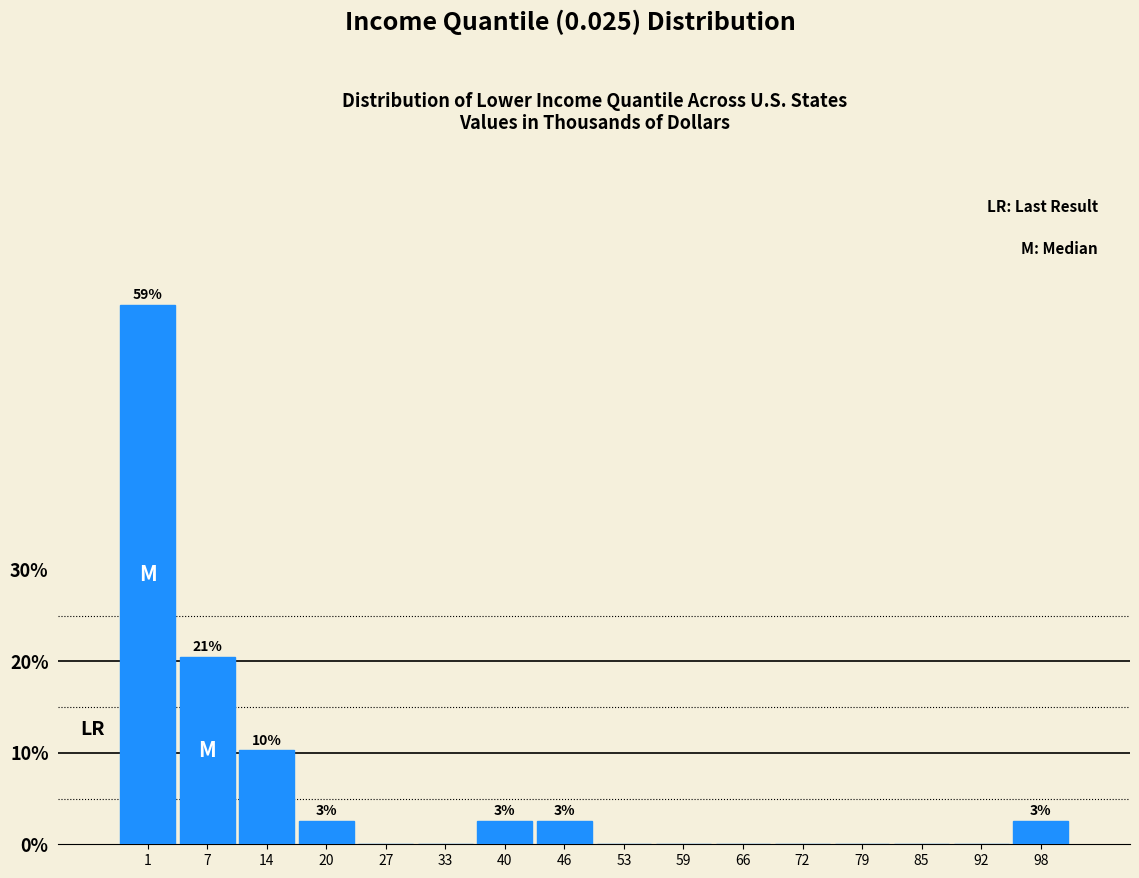

Reading left to right, extract all data points from this chart.

1=59.0	7=20.5	14=10.3	20=2.6	27=0.0	33=0.0	40=2.6	46=2.6	53=0.0	59=0.0	66=0.0	72=0.0	79=0.0	85=0.0	92=0.0	98=2.6